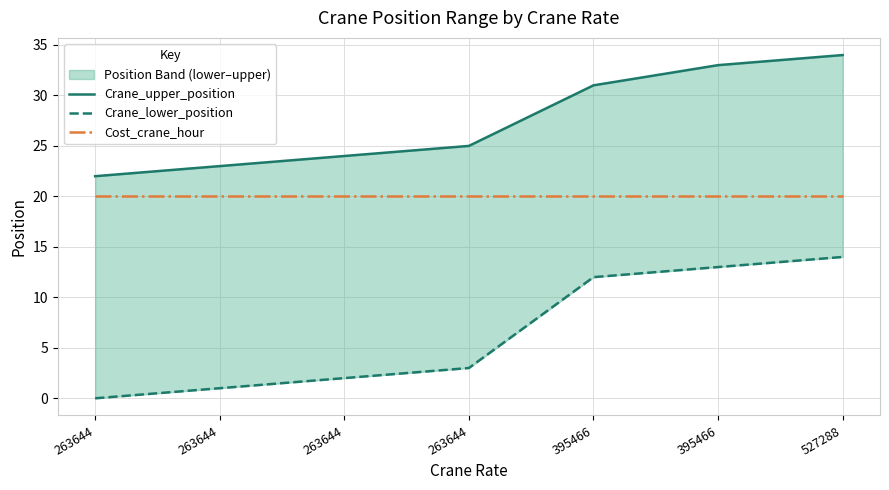

True or false: Crane_upper_position and Crane_lower_position intersect in this chart.

False